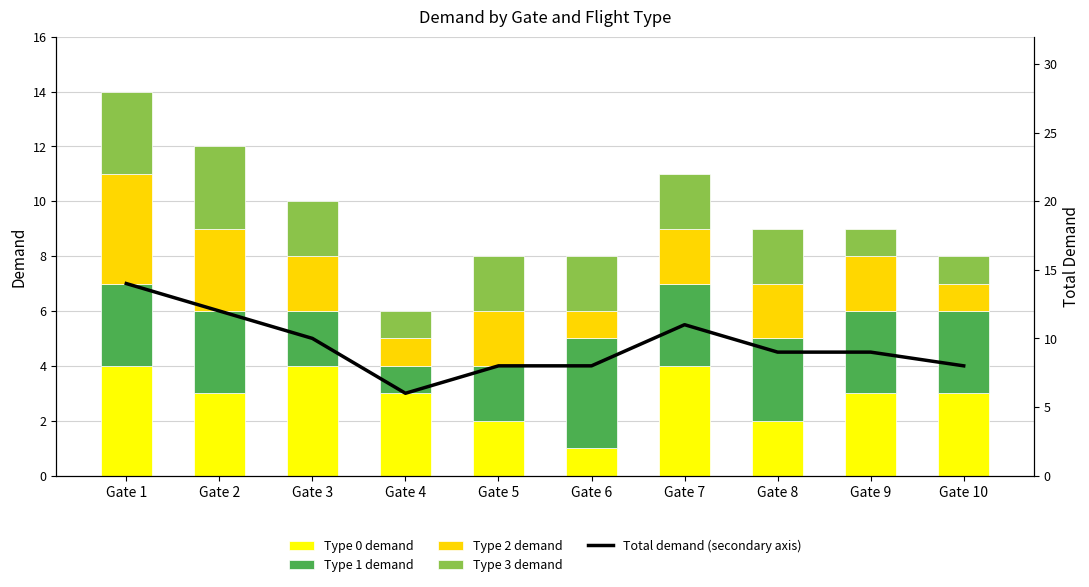

Which category has the lowest value across all series?

Gate 6